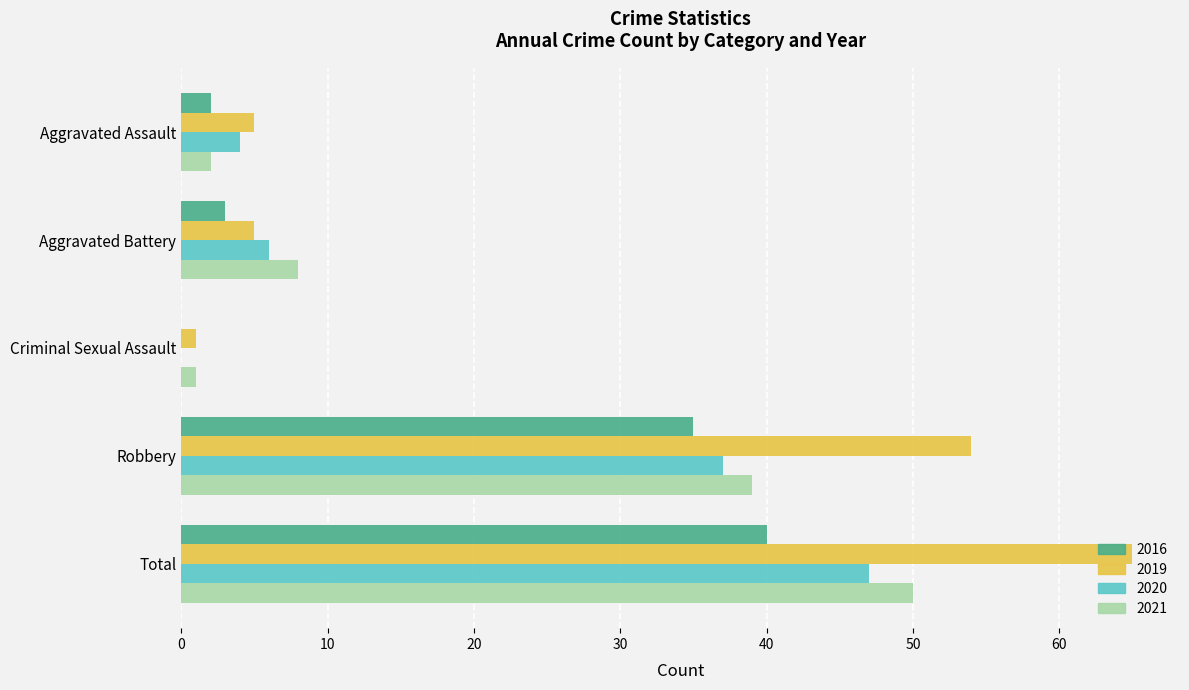

At which category is the sum across all series the highest?

Total